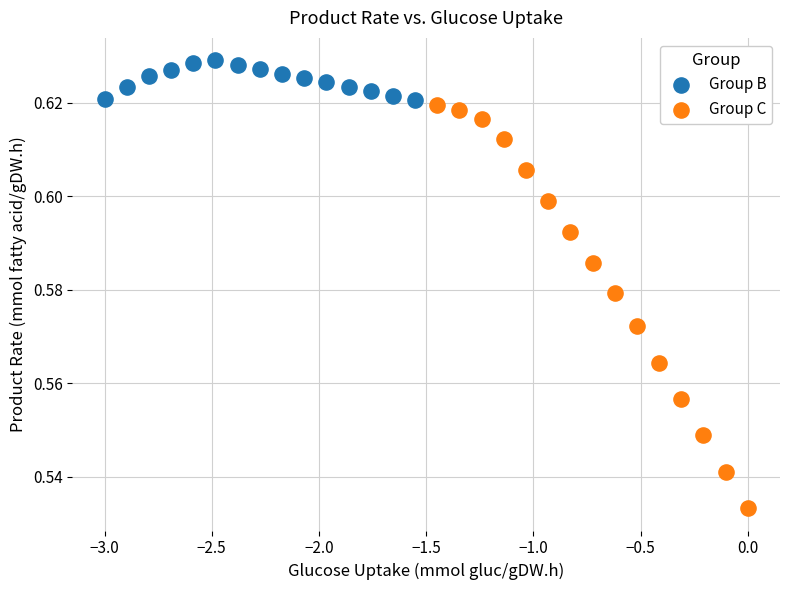

Which series reaches the minimum Y coordinate?

Group C